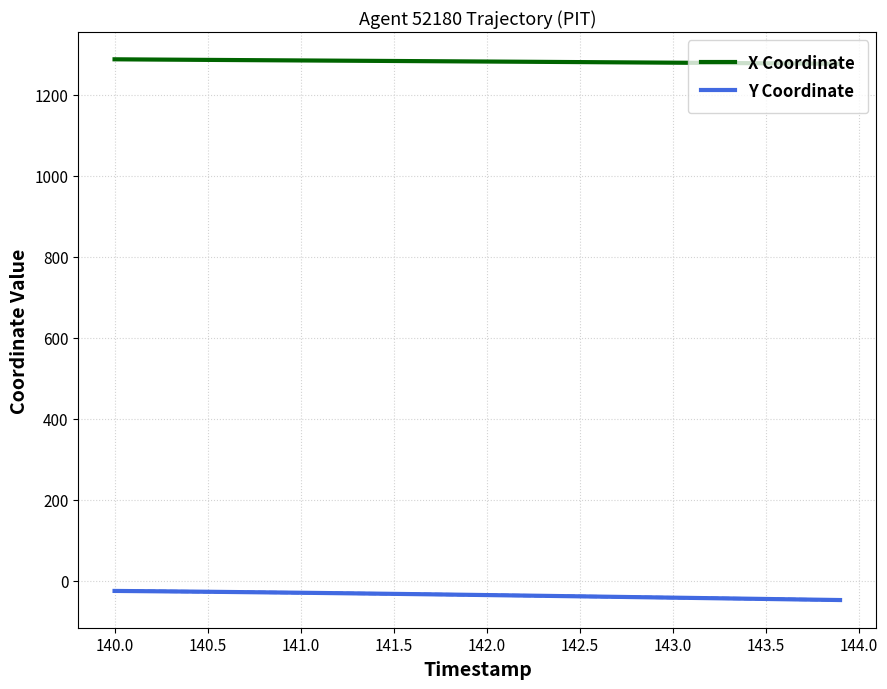

Where does the X Coordinate series first go above 1281?

140.0